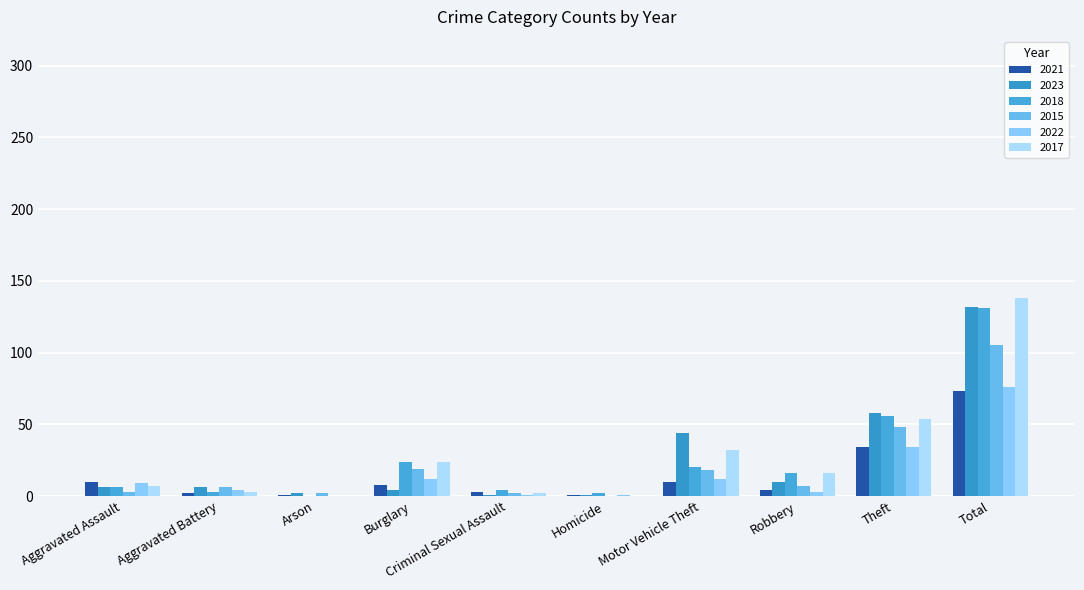

How many groups of bars are there?

10